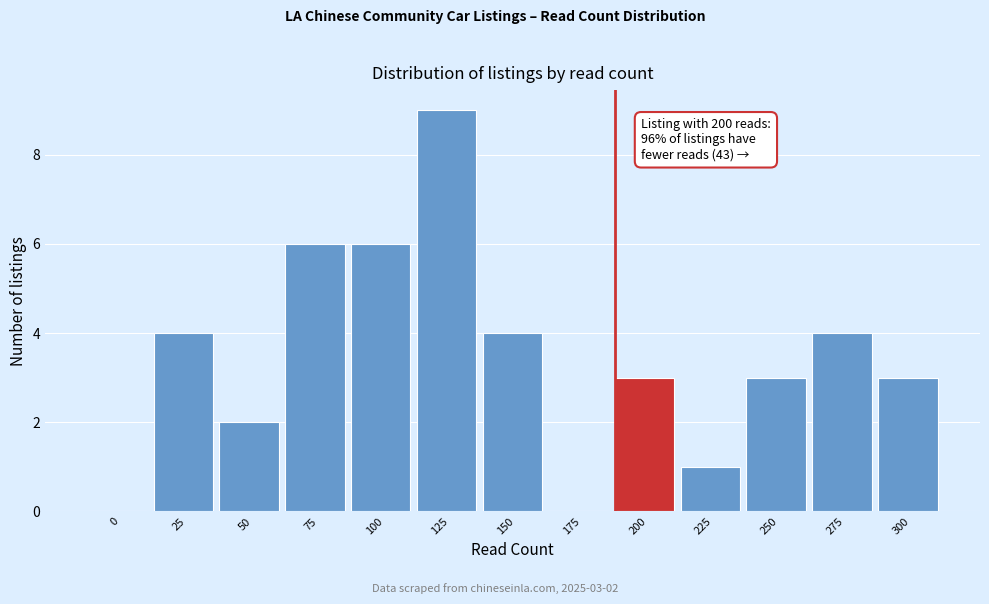

Reading left to right, list all the values displayed in this chart.

0=0	25=4	50=2	75=6	100=6	125=9	150=4	175=0	200=3	225=1	250=3	275=4	300=3